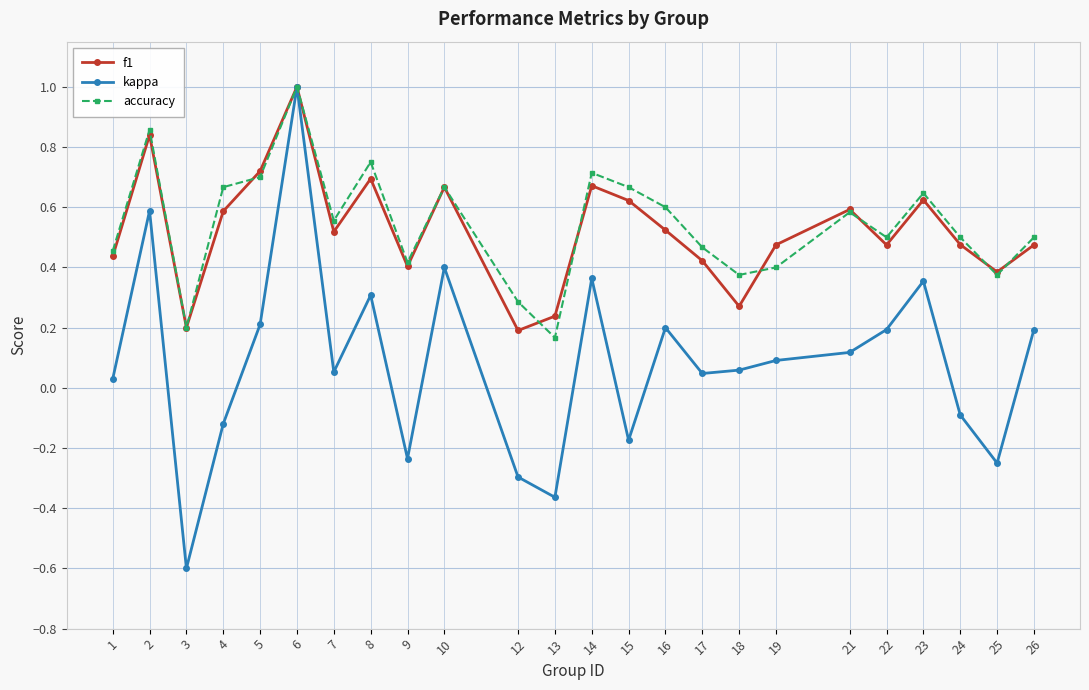

Is the value of accuracy at 4 greater than the value of kappa at 16?

Yes